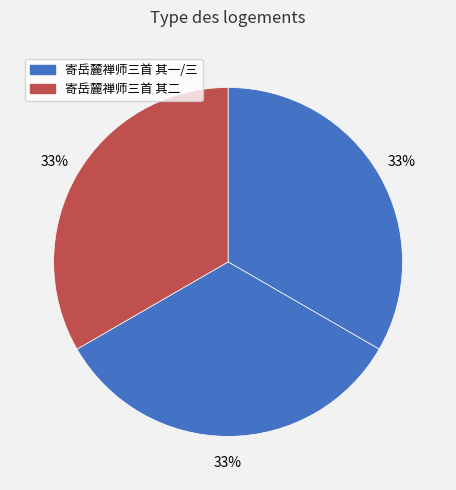

How many segments does this pie chart have?

3